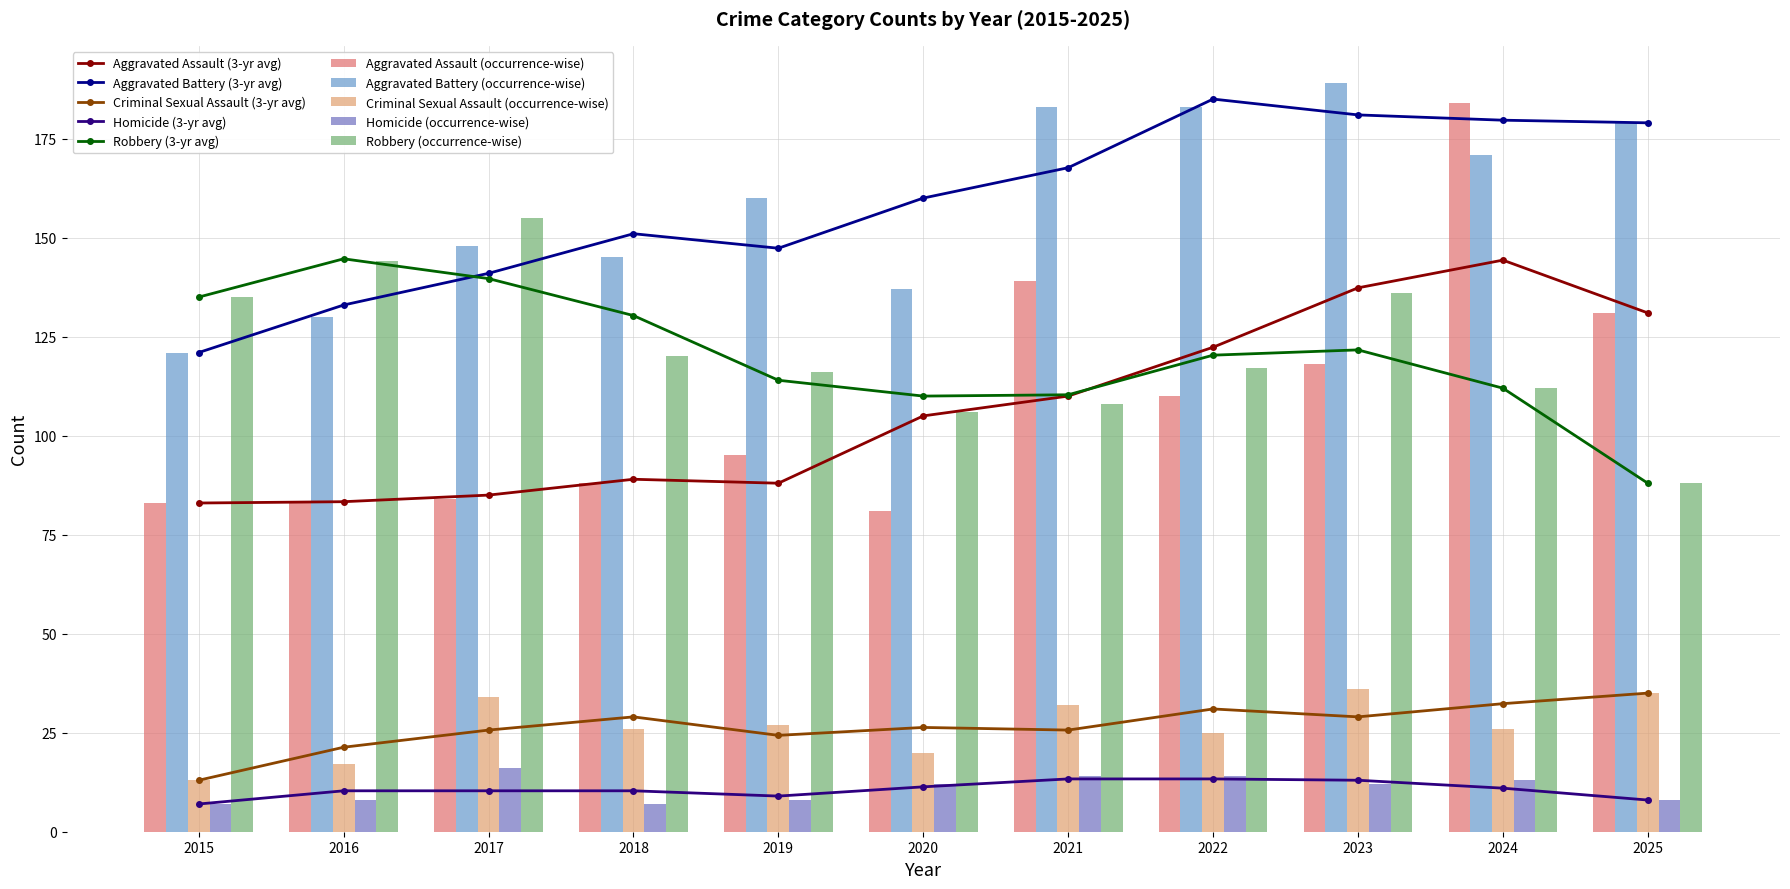

What is the value of the Homicide bar at the 9th from the left?

12